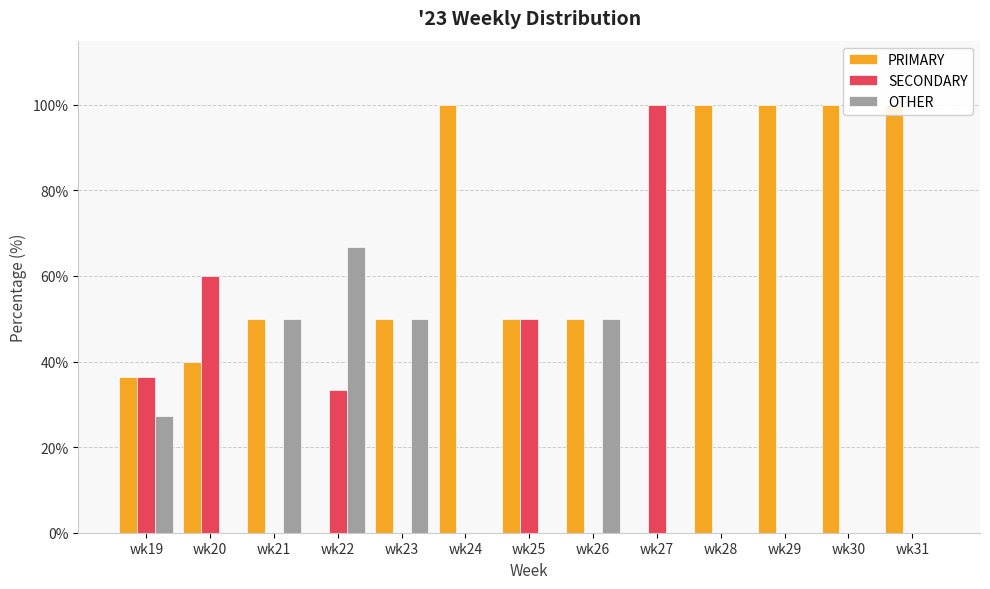

What is the difference between the PRIMARY values at wk27 and wk26?

50.0